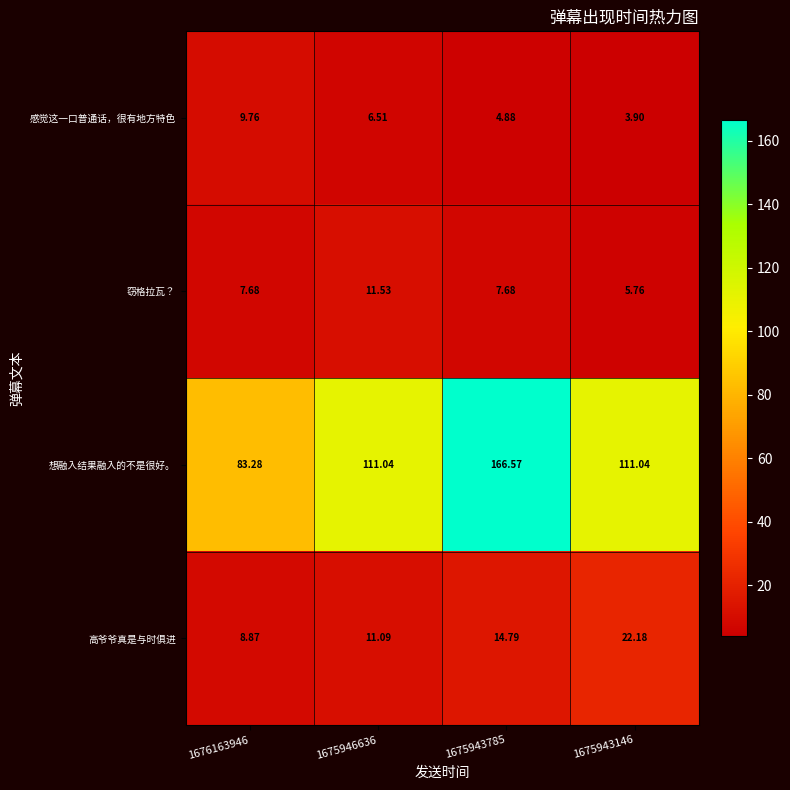

What is the difference between the highest and lowest values at 1675943146?

107.1